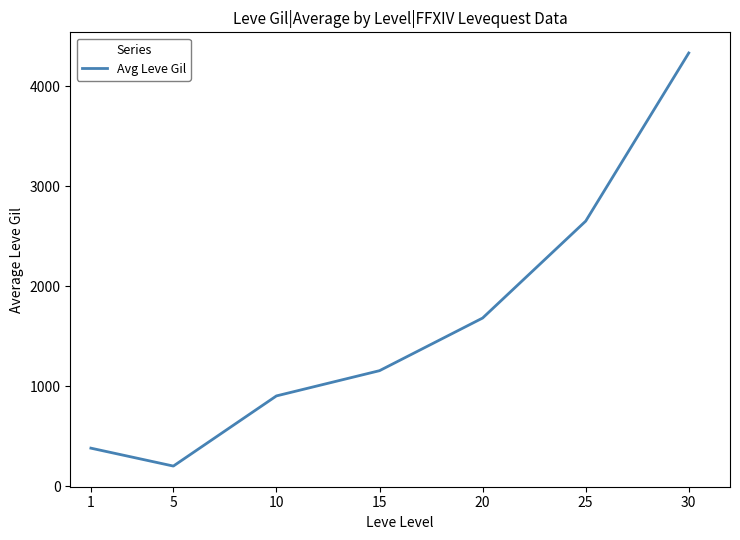

How many values exceed 1155?

4